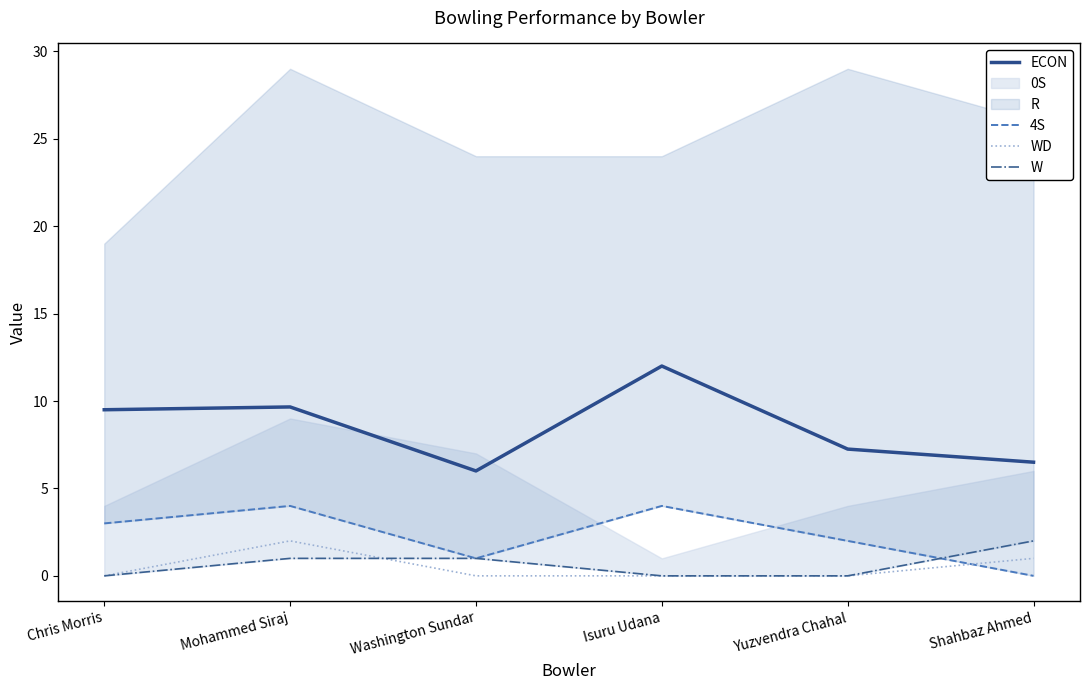

The ECON series shows 12.0 at Isuru Udana. True or false?

True